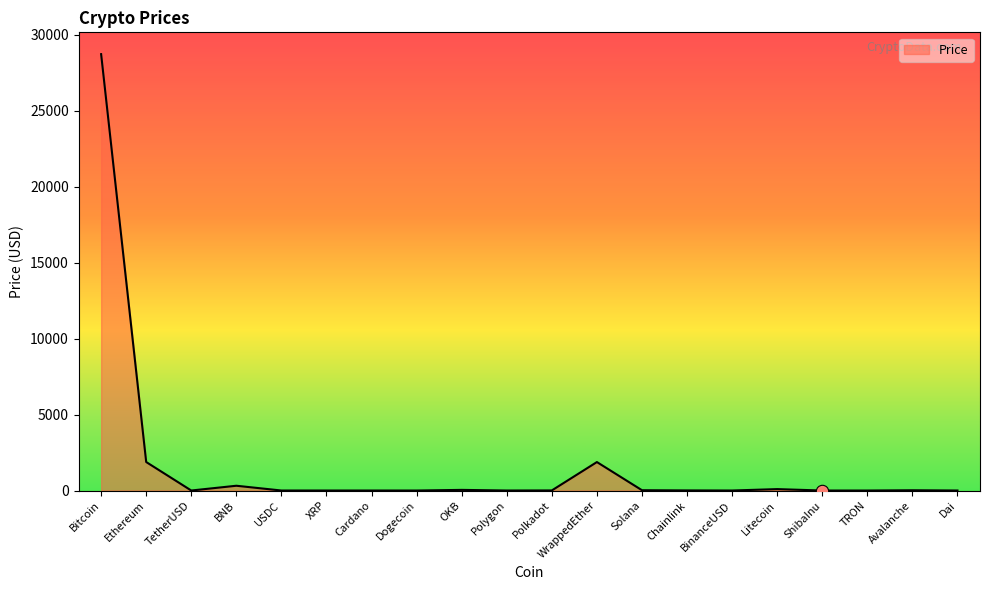

What is the change in value from Bitcoin to TetherUSD?

-28713.0